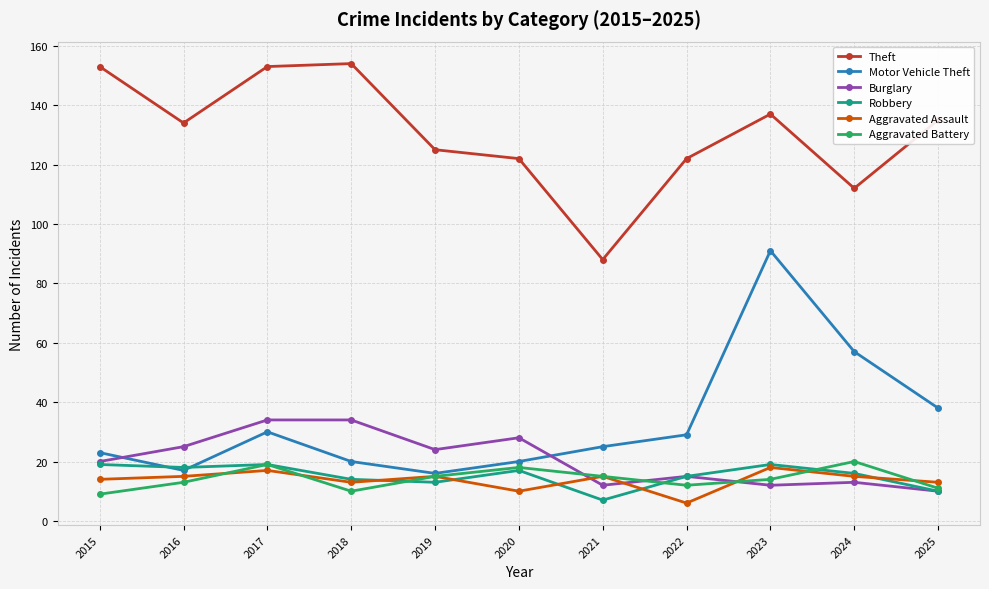

What is the value of the Robbery point at the 4th from the left?

14